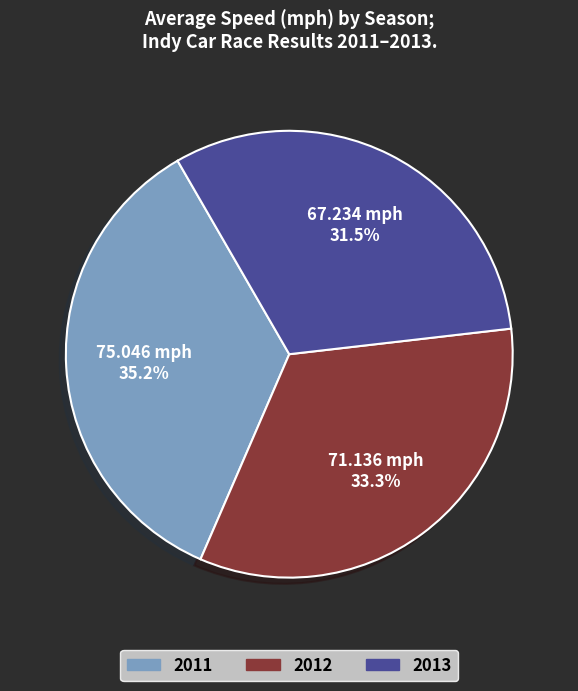

Count the number of slices in the pie.

3